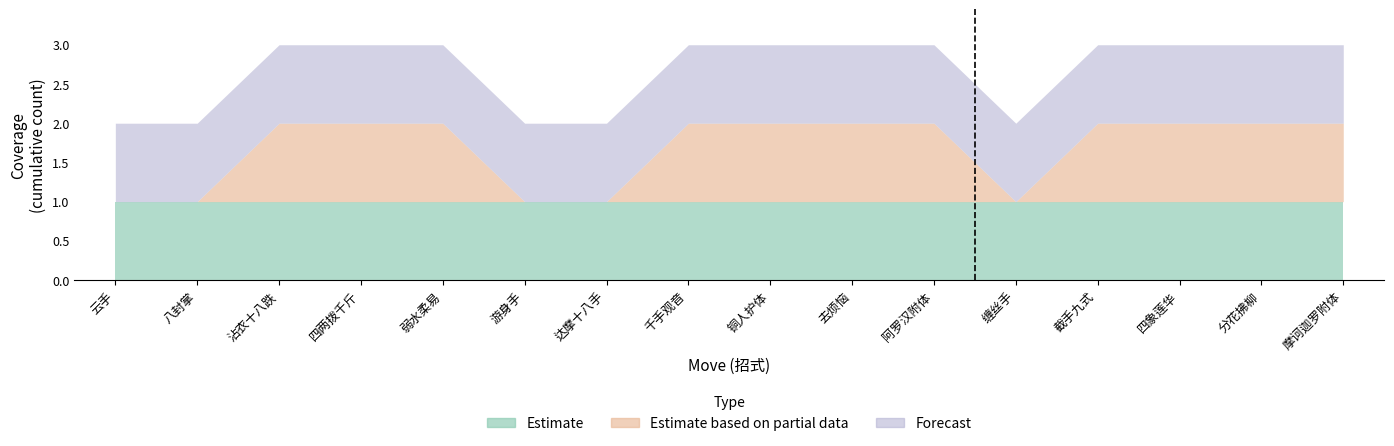

Does the chart have visible grid lines?

No